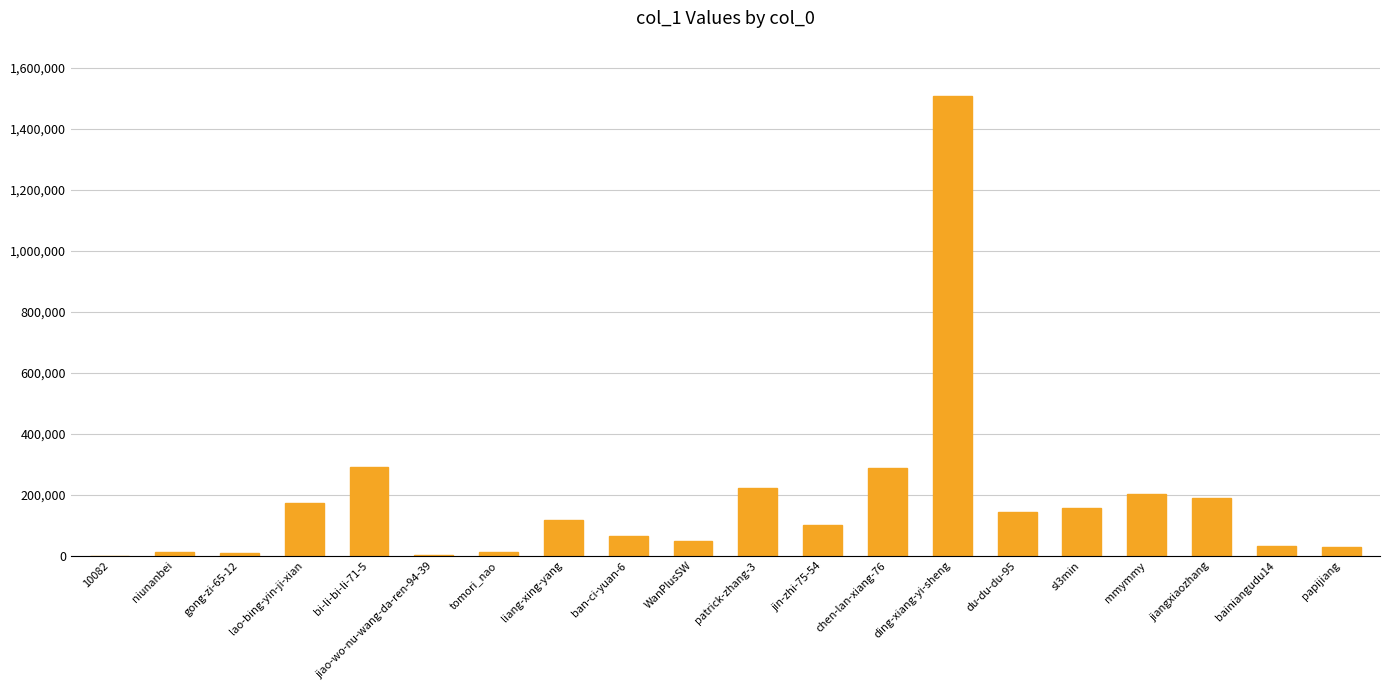

What is the sum of all values?

3587342